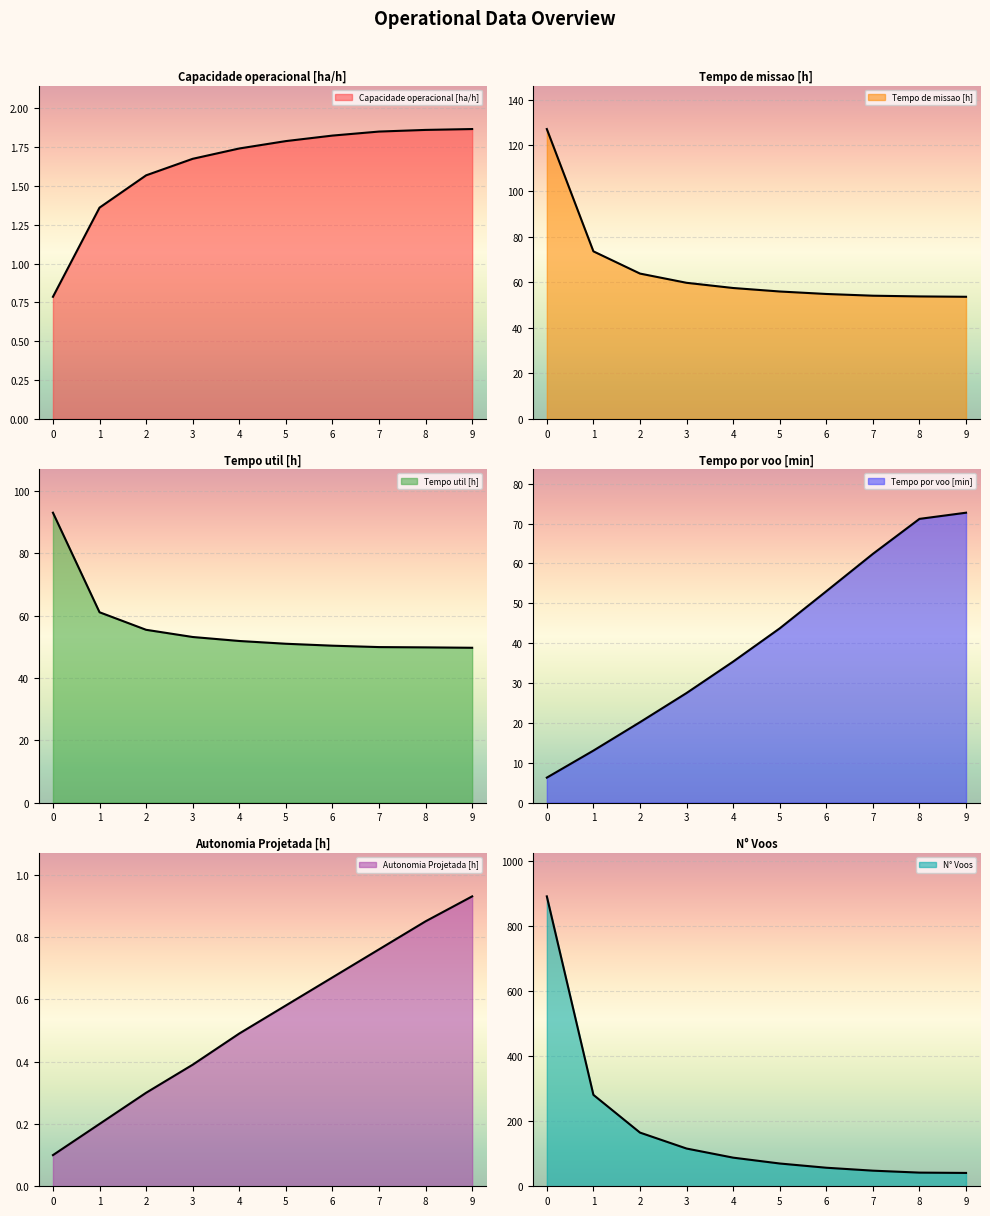

At which label does Autonomia Projetada [h] reach its peak?

9